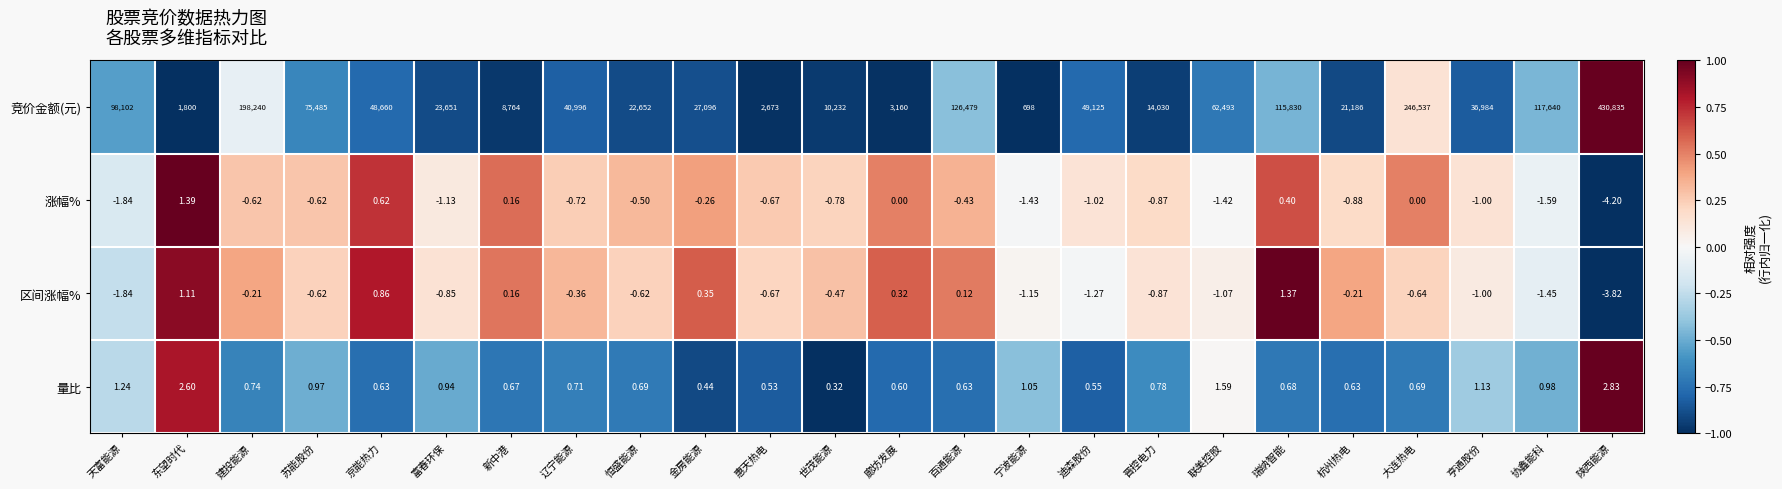

Between 宁波能源 and 亨通股份, which series saw the biggest shift?

竞价金额(元)